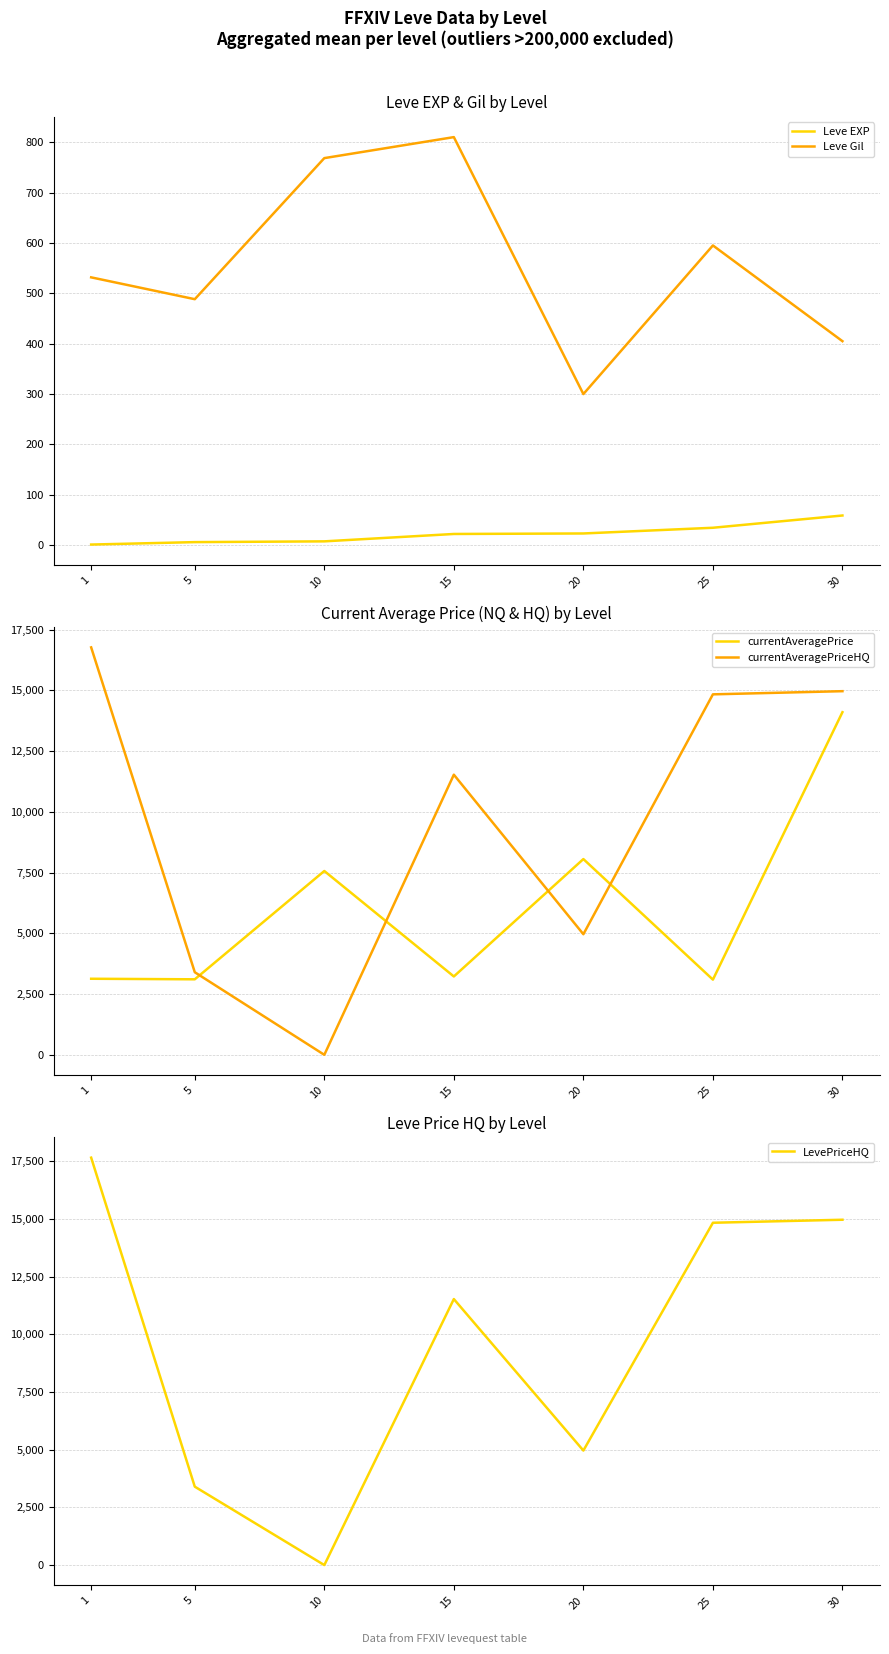

Is it true that LevePriceHQ equals 11532.2 at 15?

True